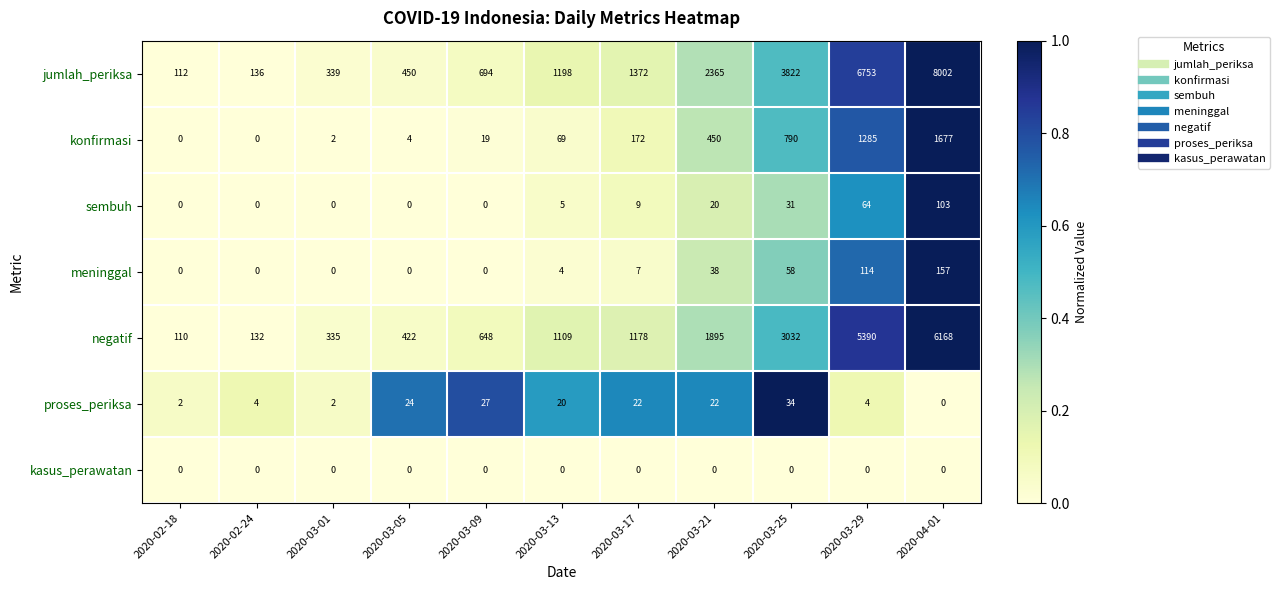

Which series has the largest range (max minus min)?

jumlah_periksa